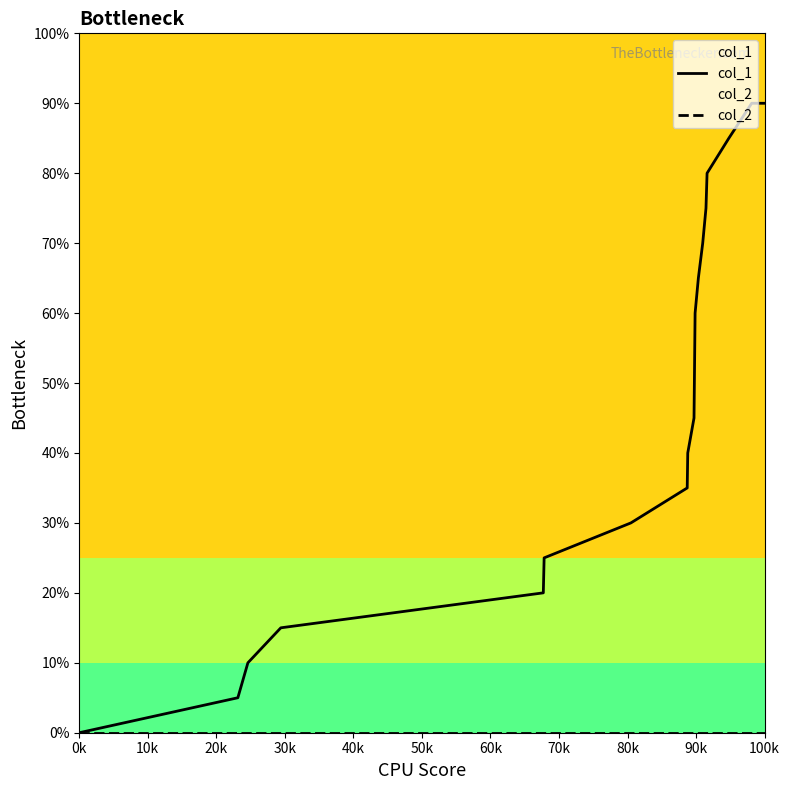

Is this an area chart (filled region under the line)?

No